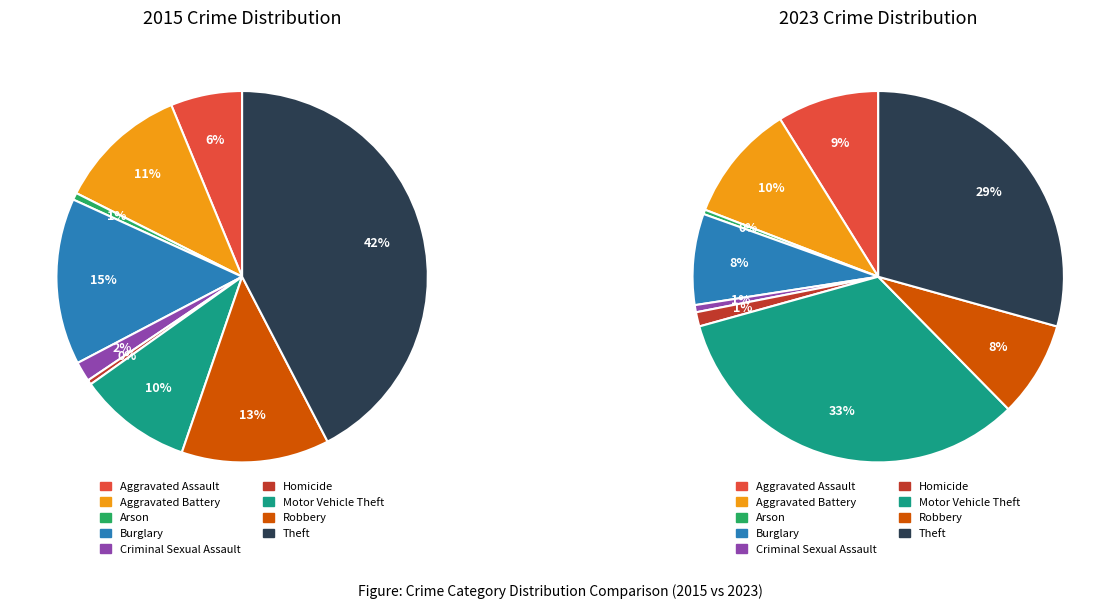

To the nearest percent, what is the combined percentage of 2 and 4?

2%